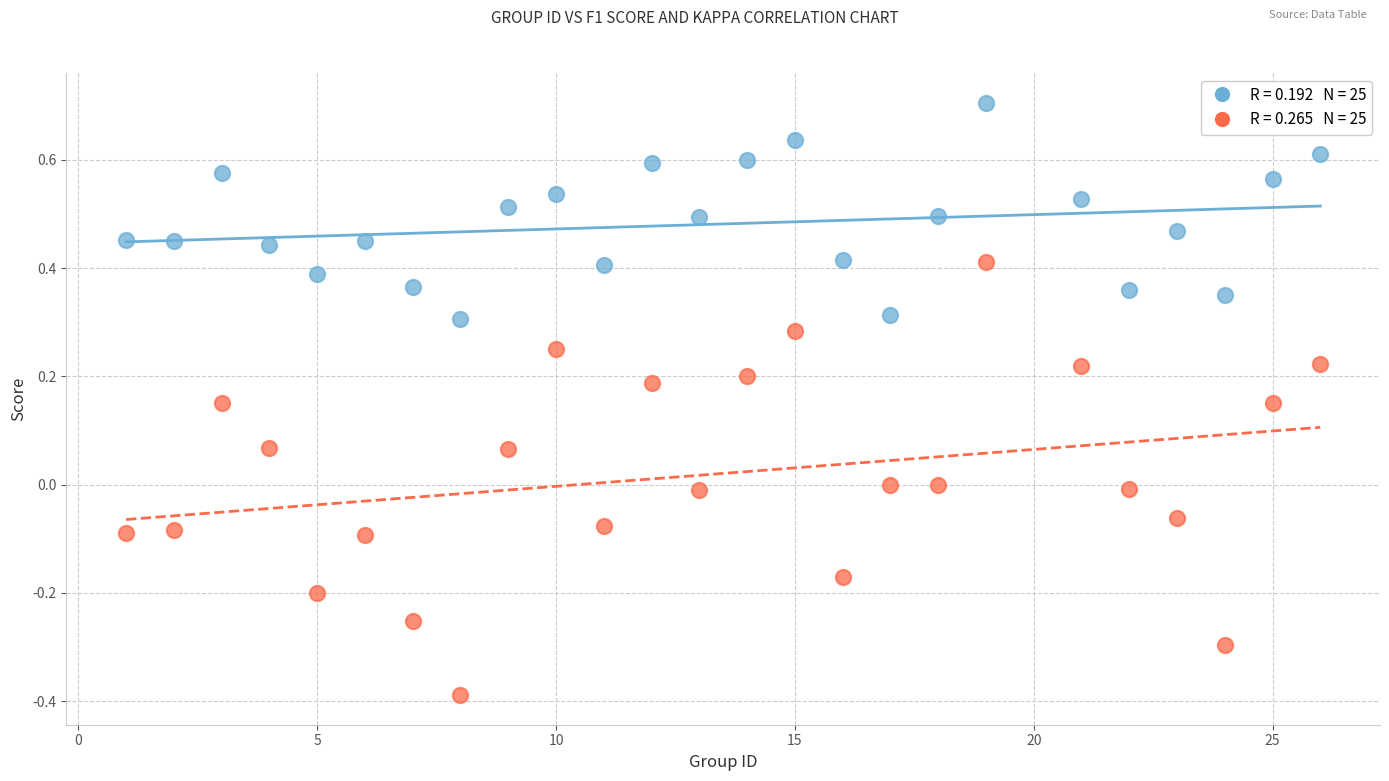

Across all data points, what is the range of X values (max minus min)?

25.0